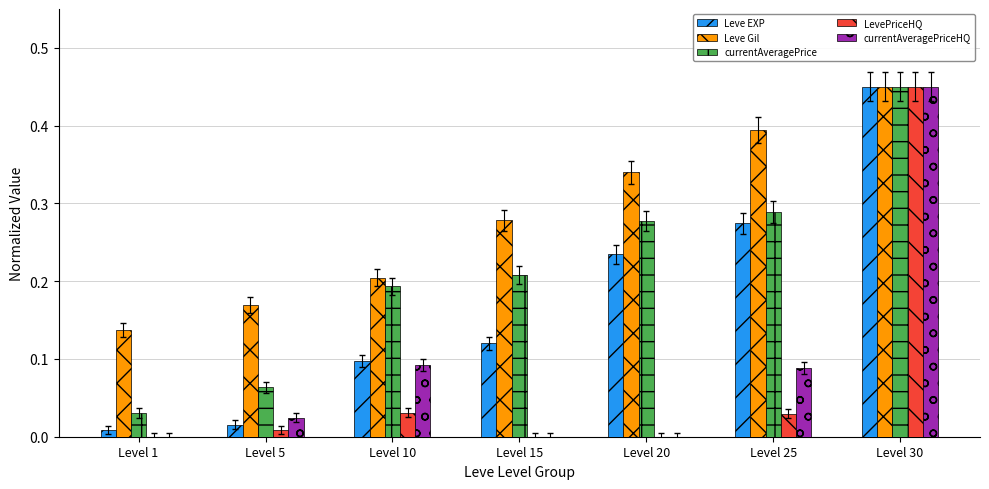

Which series changed the most between Level 1 and Level 10?

currentAveragePrice